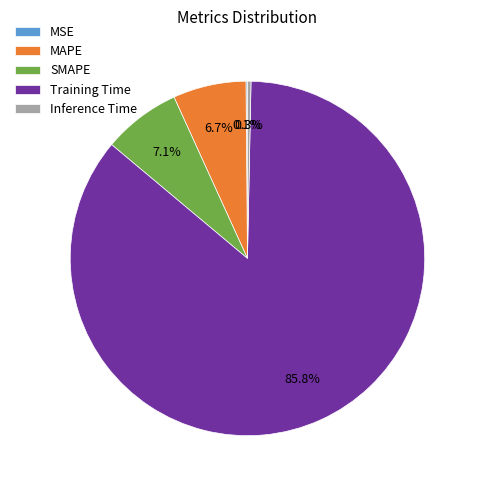

Which slice represents more than half of the pie?

Training Time